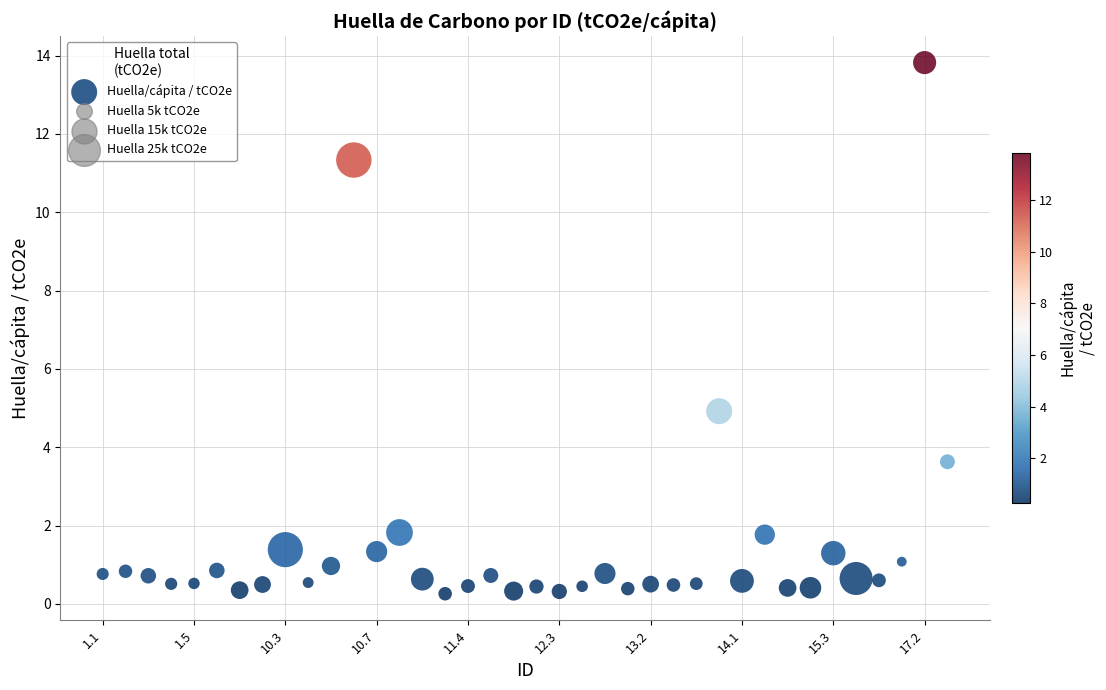

What Y value in the scatter plot is closest to 7?

4.9